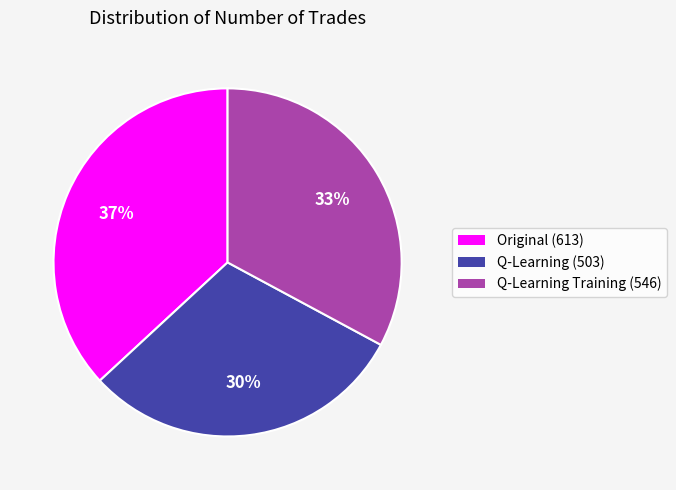

To the nearest percent, what is the difference between the Original (613) and Q-Learning (503) slice percentages?

7%